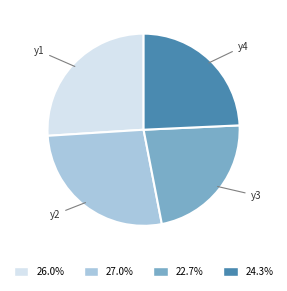

Does any single category account for the majority?

No